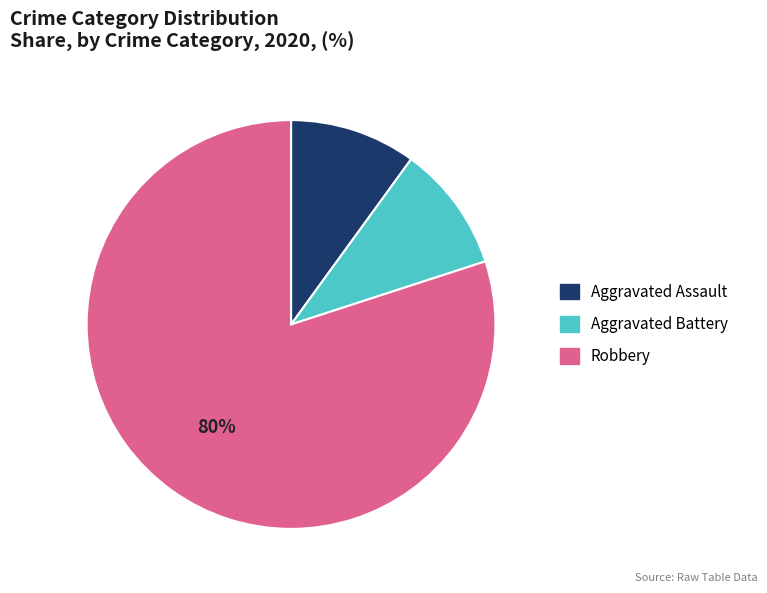

What percentage is the Aggravated Assault slice, to the nearest percent?

10%